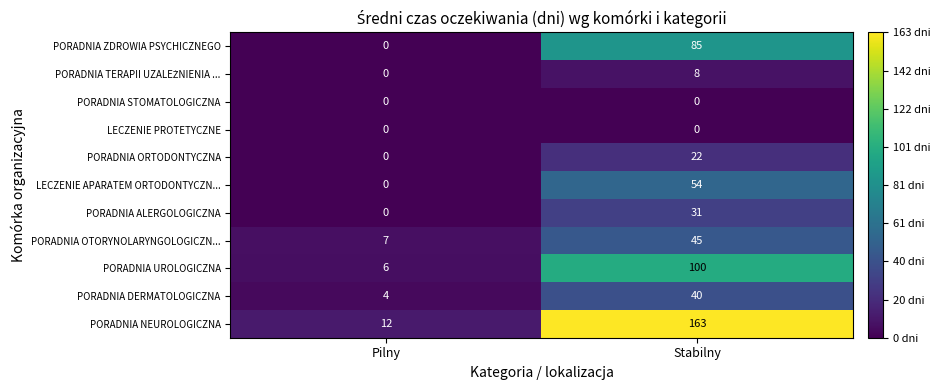

What value does the PORADNIA ZDROWIA PSYCHICZNEGO series have at Stabilny, to the nearest 5?

85